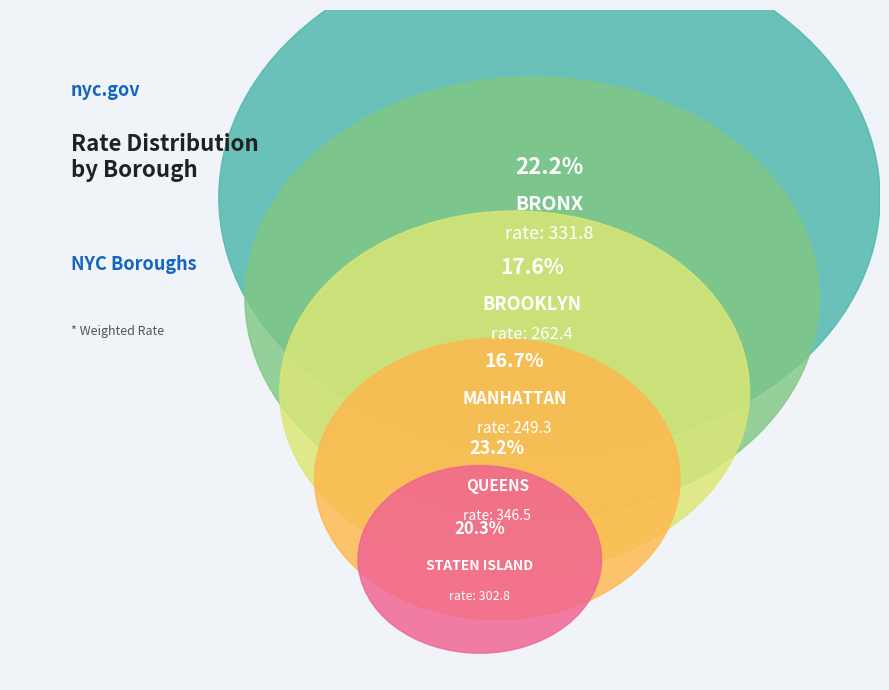

What percentage is the BROOKLYN slice, to the nearest percent?

18%